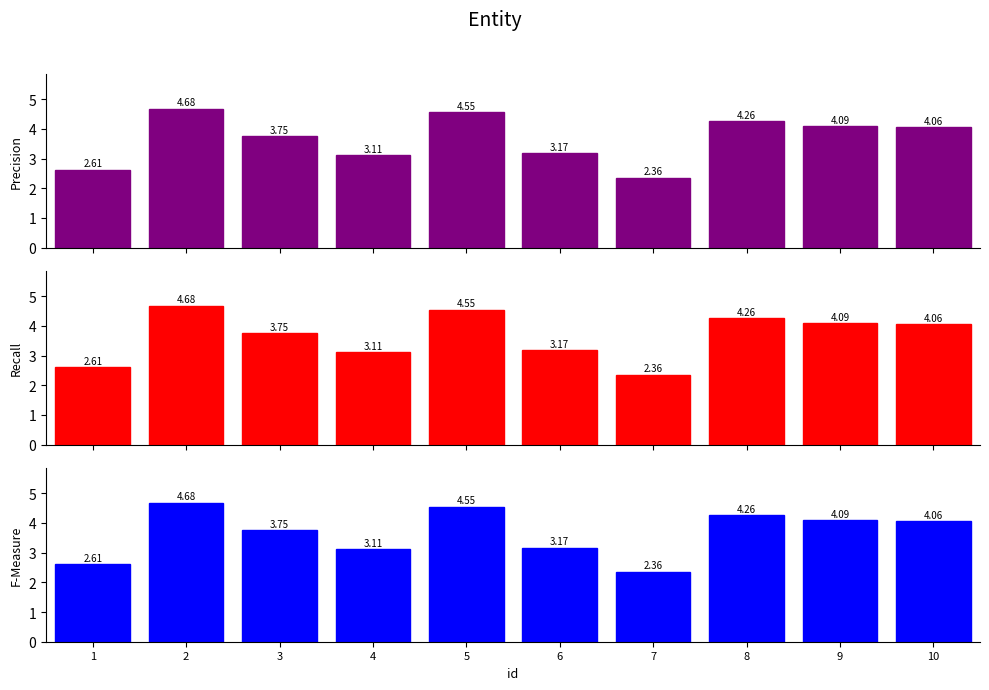

What value does the Recall series have at 5?

4.6